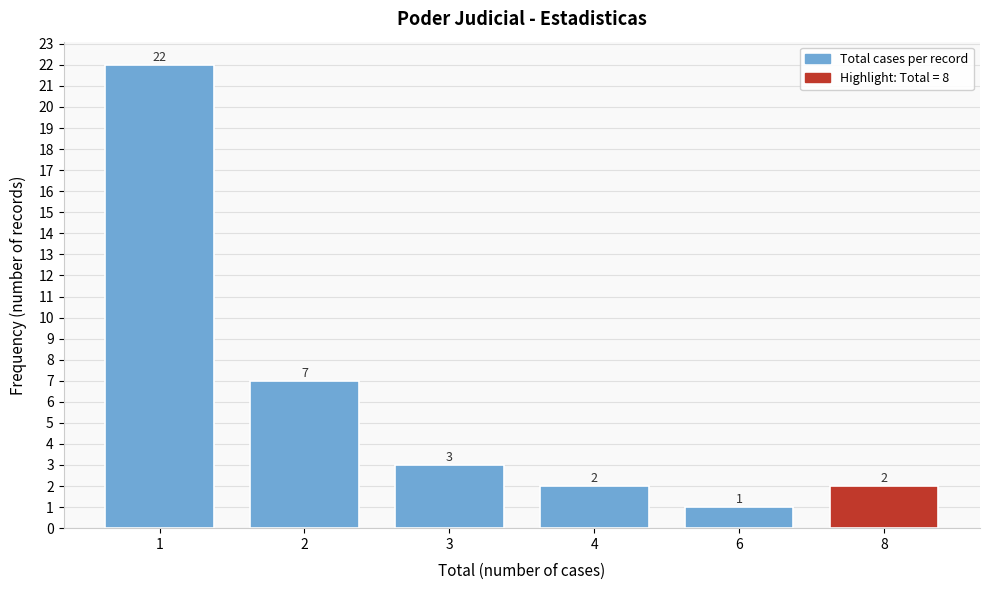

Reading right to left, what are all the values shown in this chart?

2	1	2	3	7	22